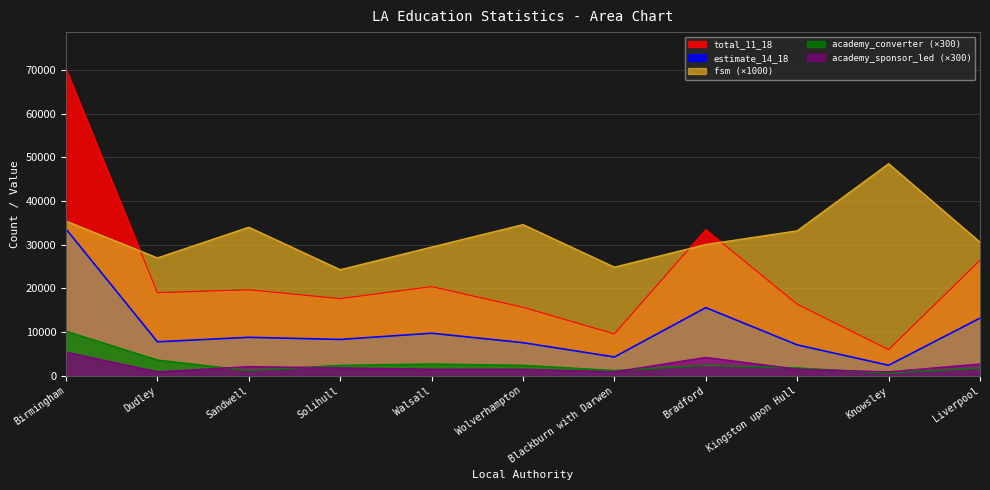

Which category has the lowest value in the estimate_14_18 series?

Knowsley